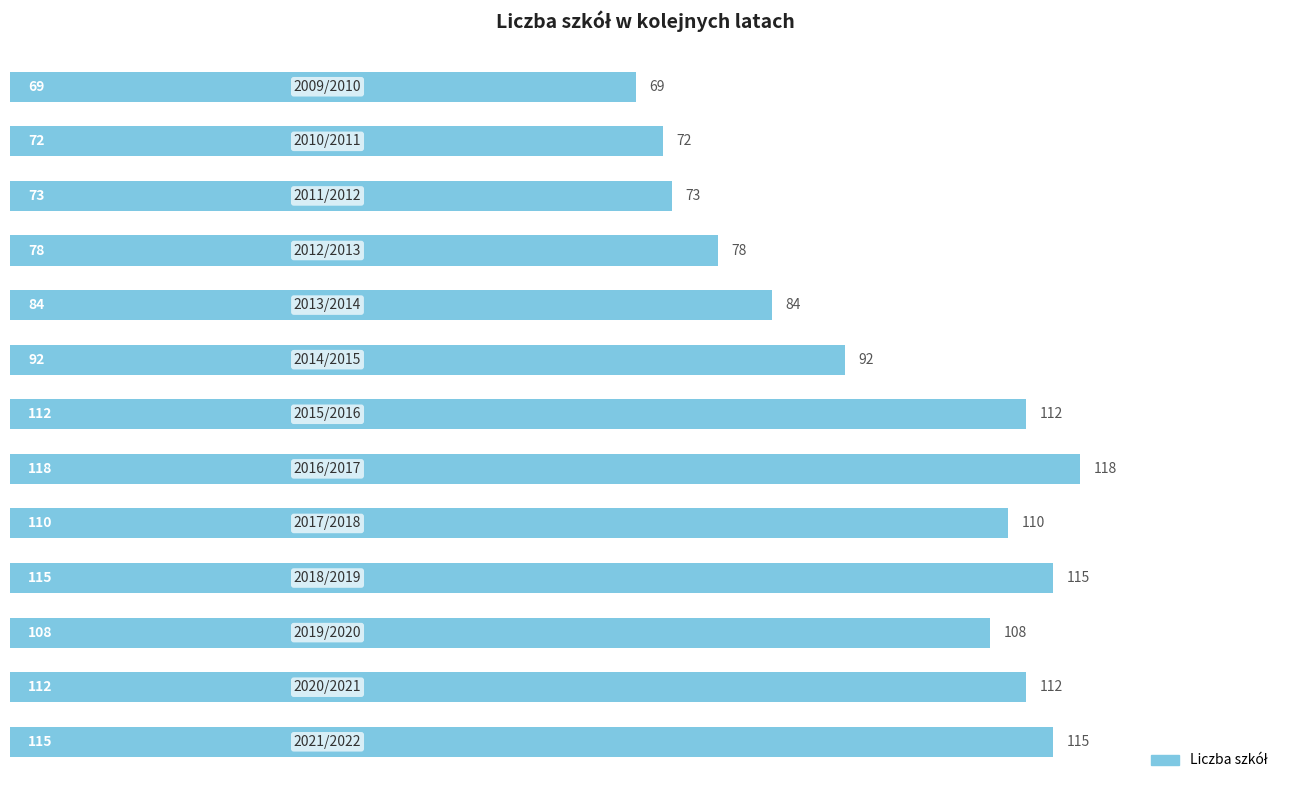

How many series are shown in this chart?

1